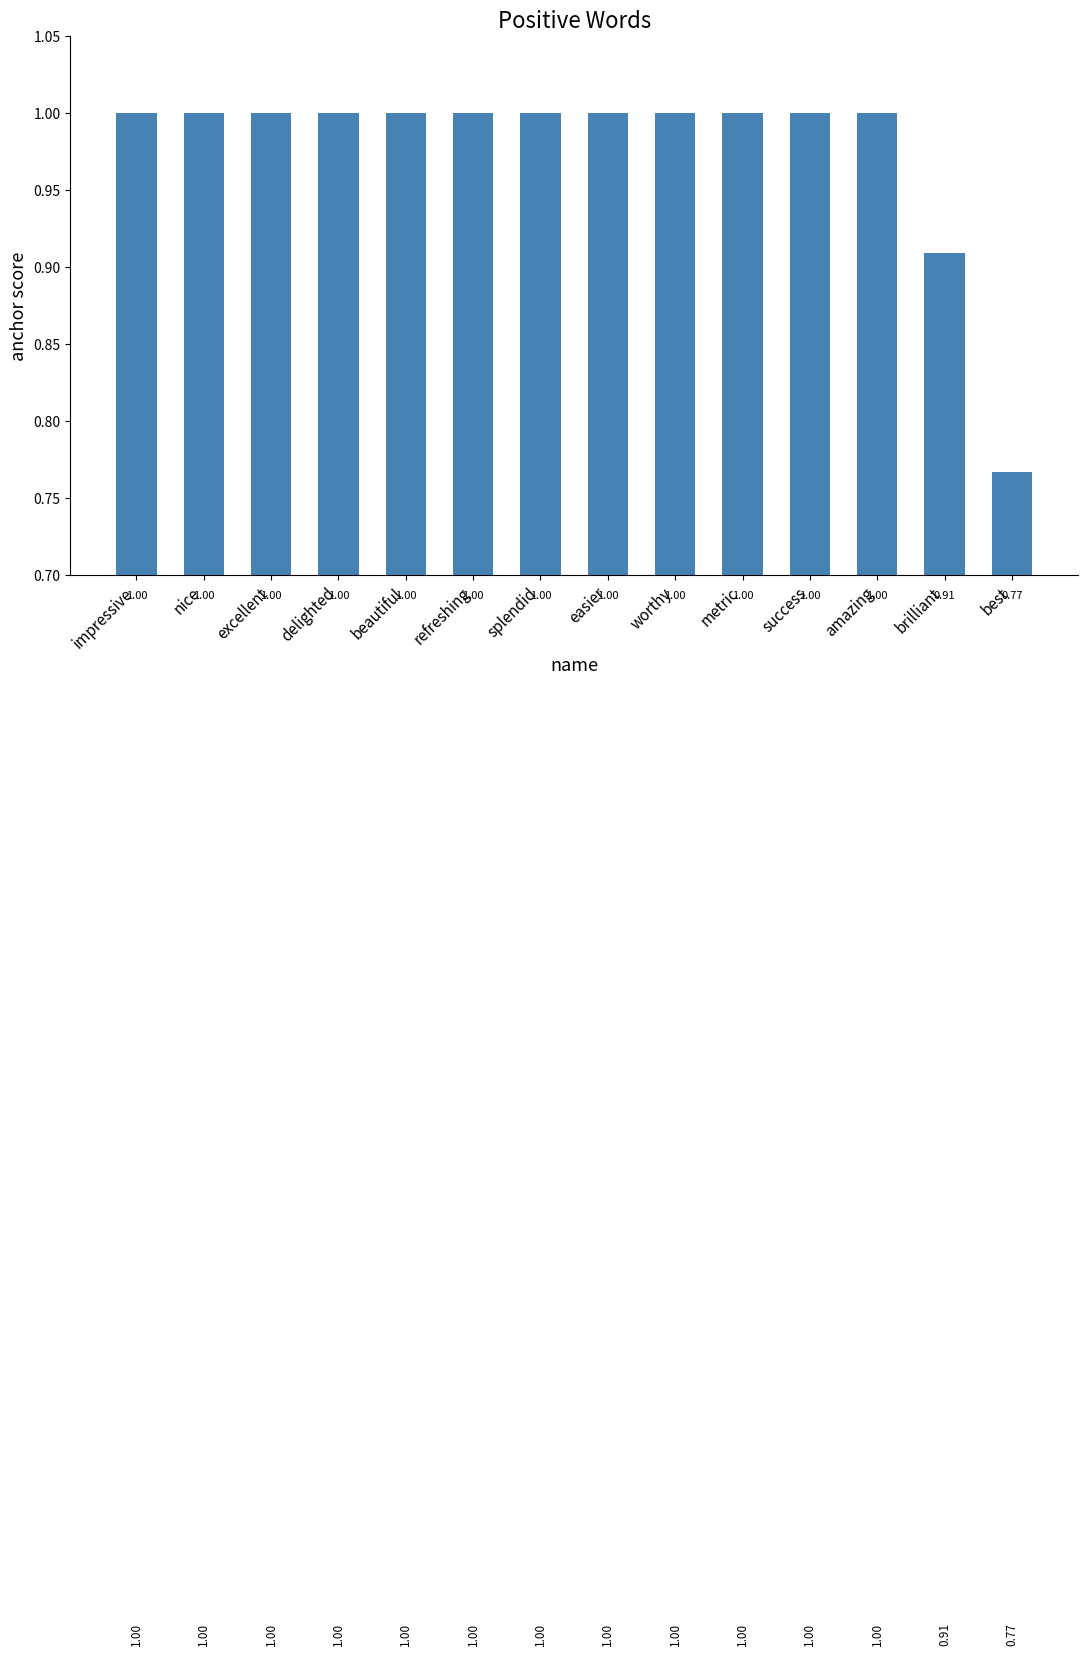

What is the label of the 14th bar from the right?

impressive